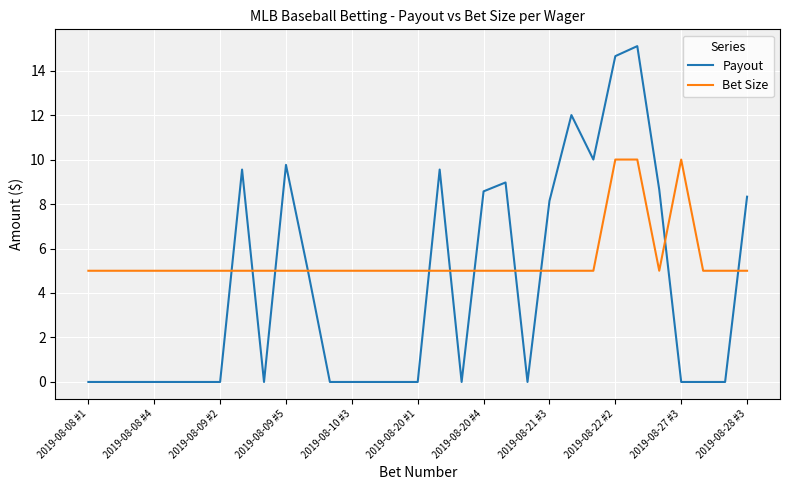

True or false: Payout has more than 2 interior local peaks.

True